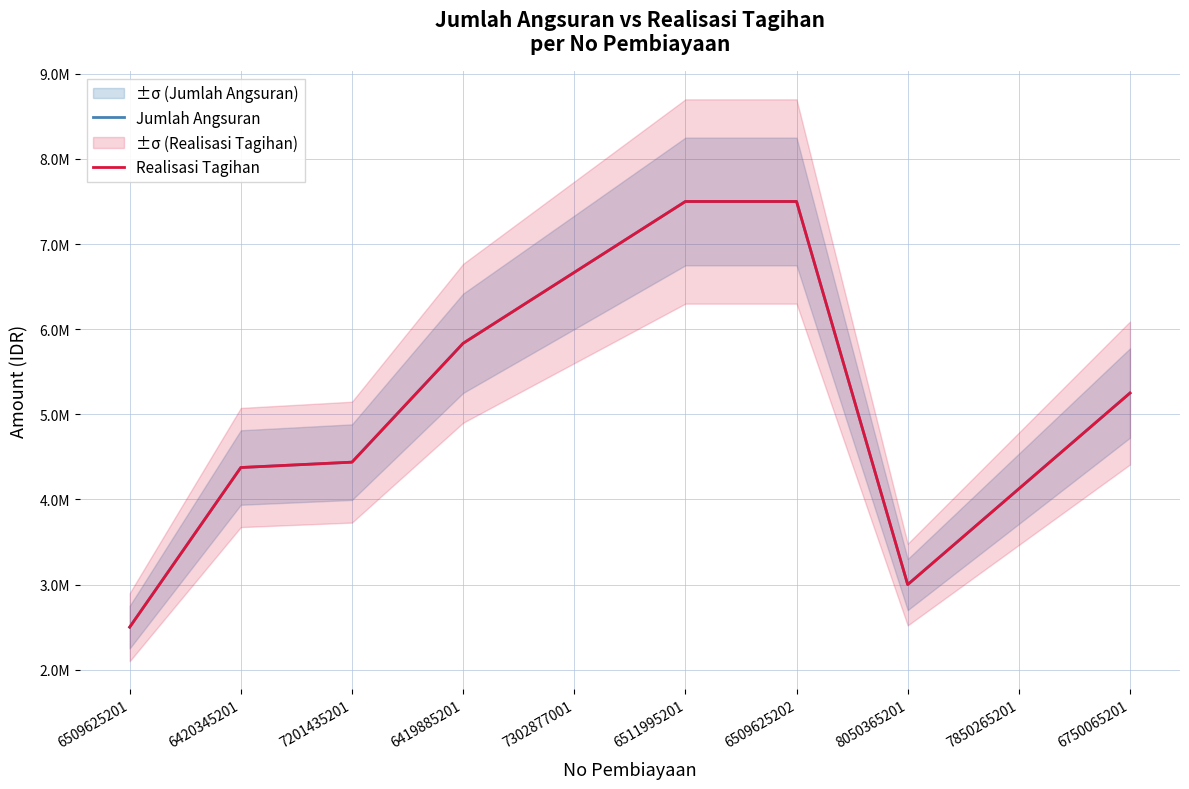

Which series has the largest range (max minus min)?

Jumlah Angsuran